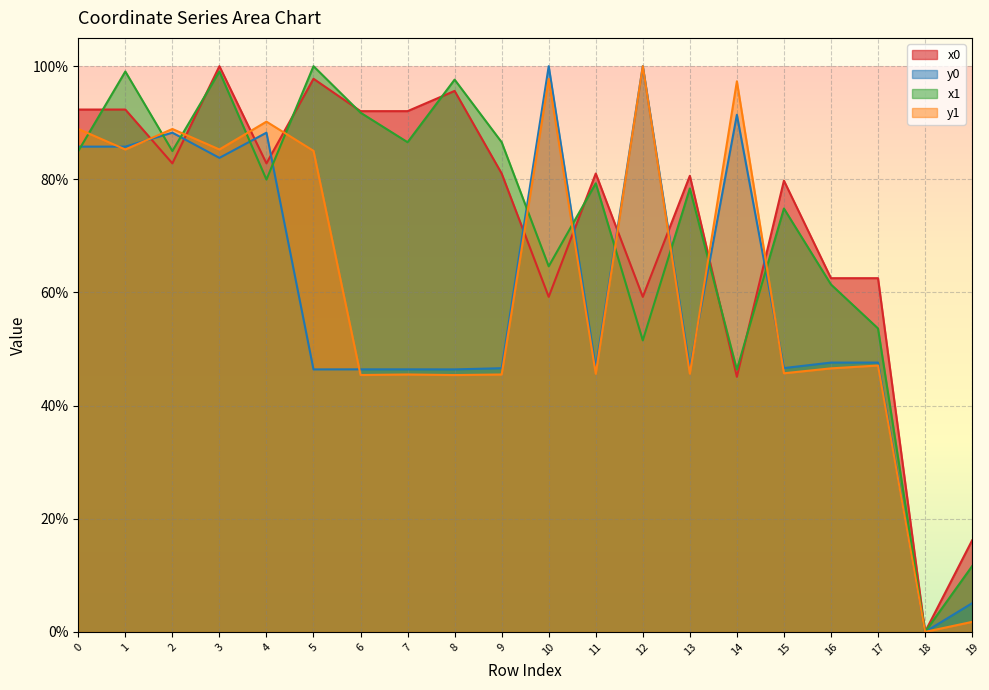

Reading left to right, list all the values displayed in this chart.

x0: 92.3	92.3	82.8	100.0	82.8	97.8	92.1	92.1	95.6	81.0	59.2	81.0	59.2	80.6	45.1	79.8	62.5	62.5	0.0	16.2
y0: 85.8	85.8	88.2	83.8	88.2	46.4	46.4	46.4	46.4	46.6	100.0	46.6	100.0	46.6	91.4	46.6	47.6	47.6	0.0	5.1
x1: 85.0	99.1	85.0	99.1	80.0	100.0	91.8	86.6	97.6	86.6	64.6	79.3	51.5	78.4	46.4	74.8	61.4	53.6	0.0	11.6
y1: 88.9	85.3	88.9	85.3	90.2	85.0	45.4	45.5	45.4	45.5	97.8	45.6	100.0	45.7	97.3	45.7	46.6	47.1	0.0	1.8